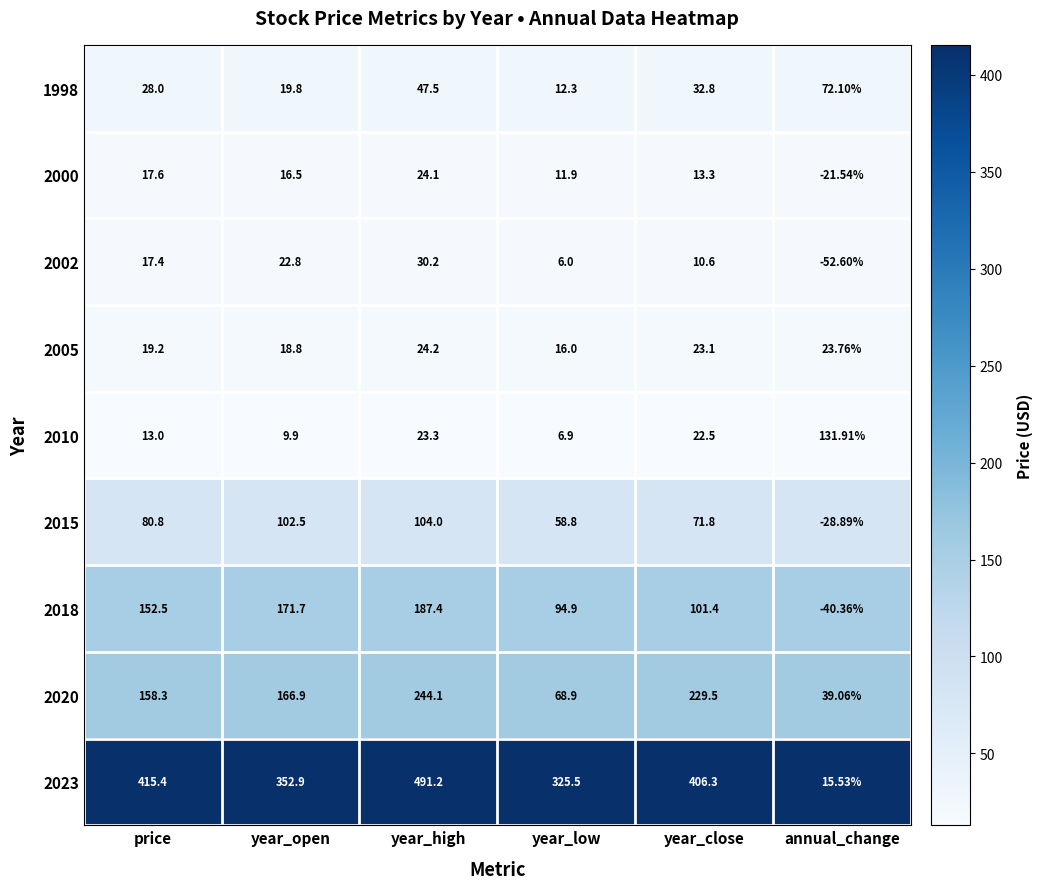

Which series has the largest total across all categories?

2023